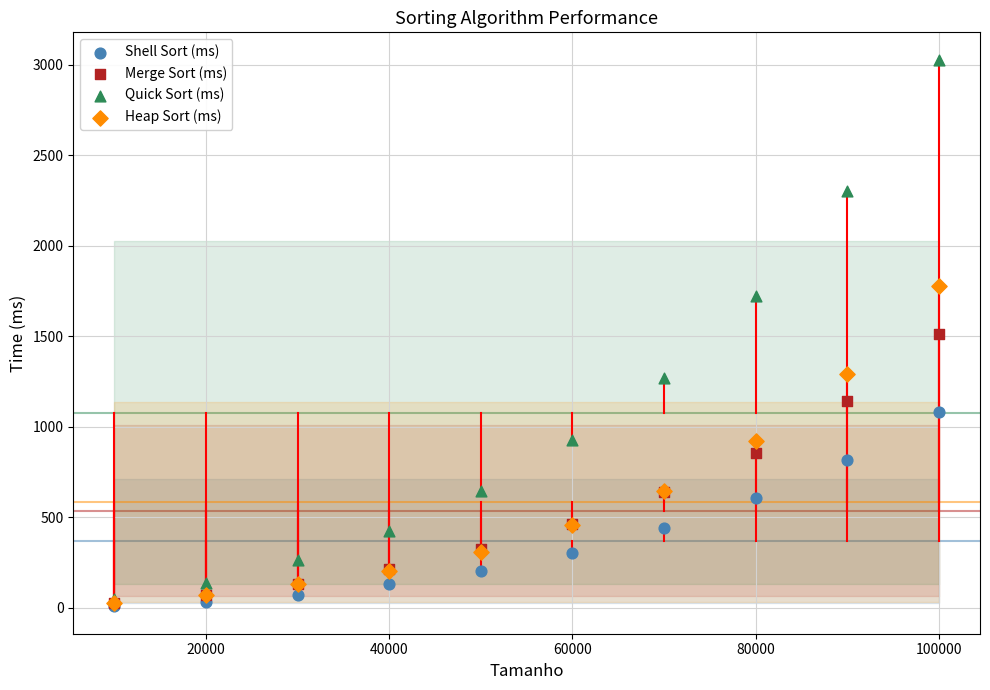

In the Merge Sort (ms) series, what Y value is closest to 768?

858.0